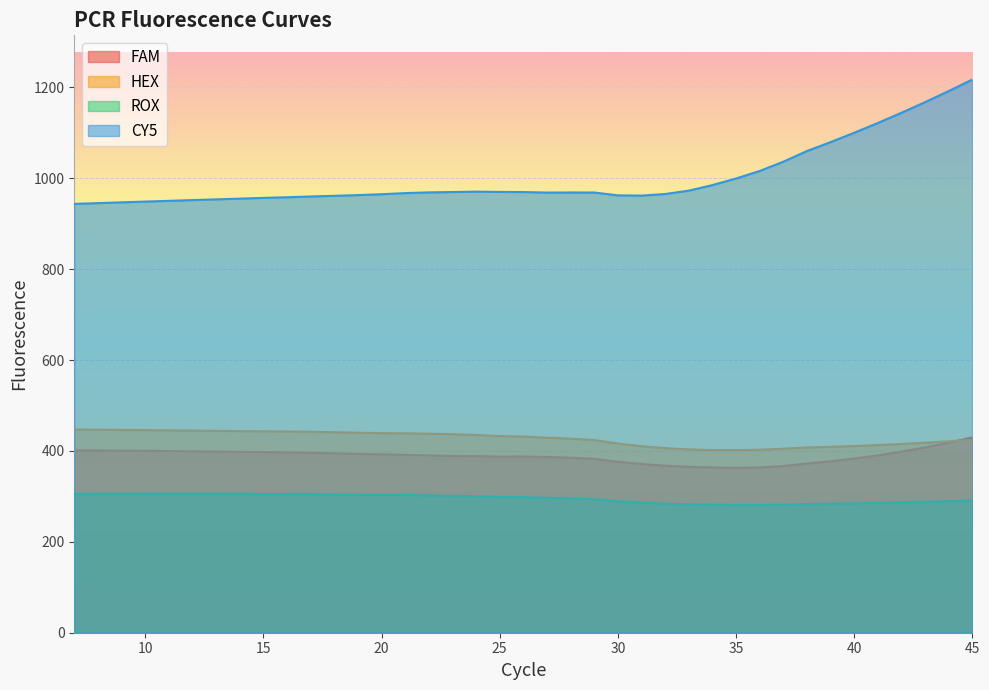

The value of ROX at 34 is 419.3. True or false?

False